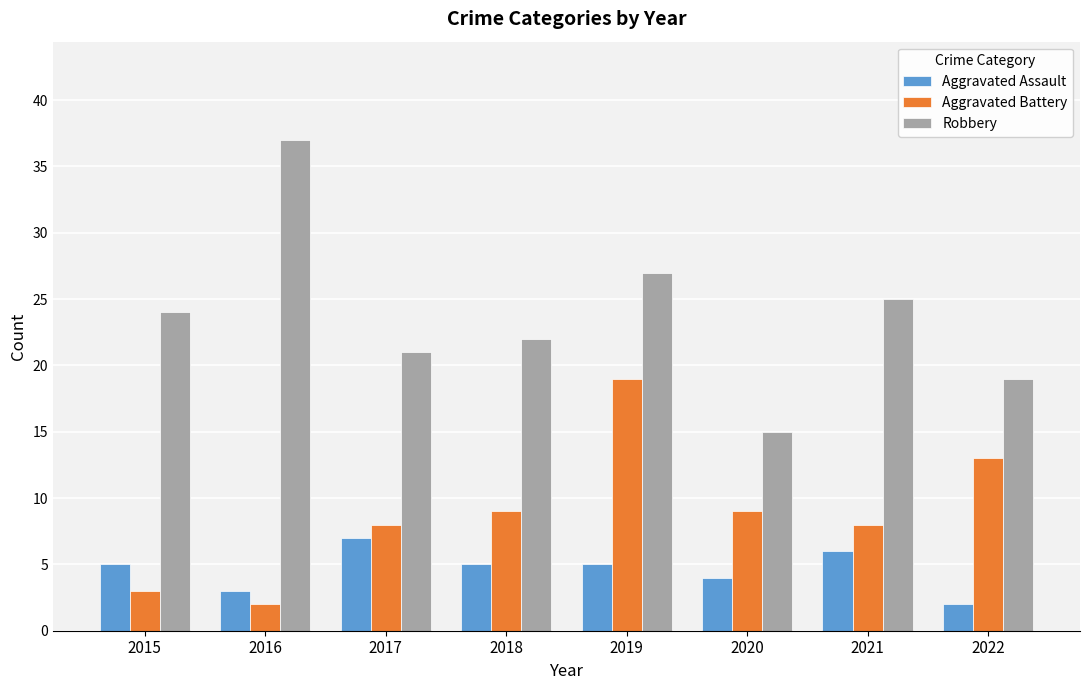

Is the value of Robbery at 2022 greater than the value of Aggravated Battery at 2022?

Yes